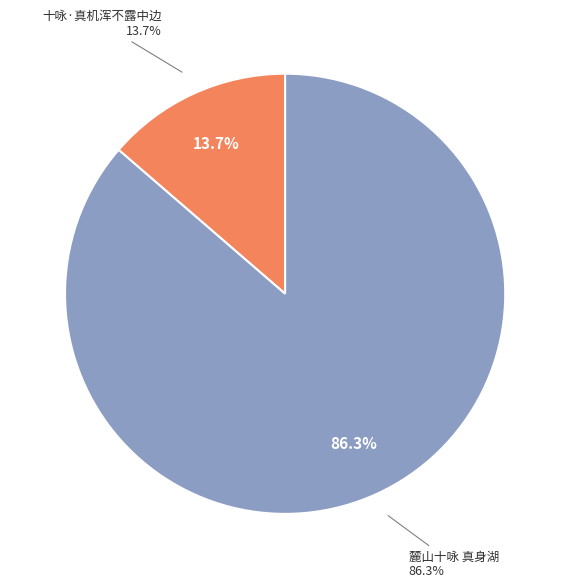

How many slices are in this pie chart?

2